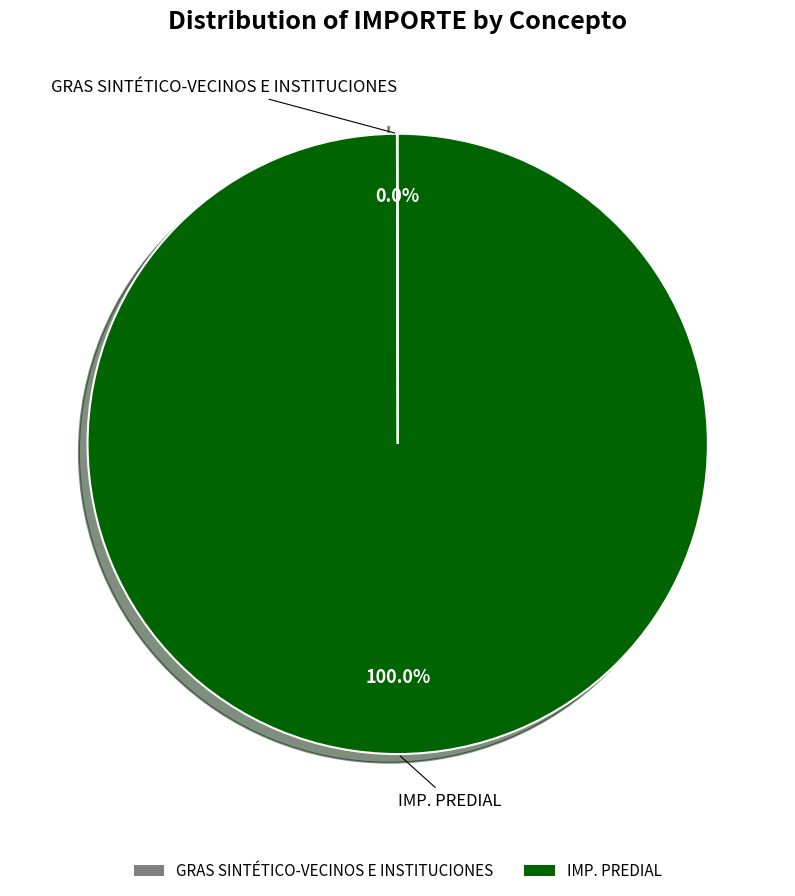

What is the largest slice in the pie chart?

IMP. PREDIAL